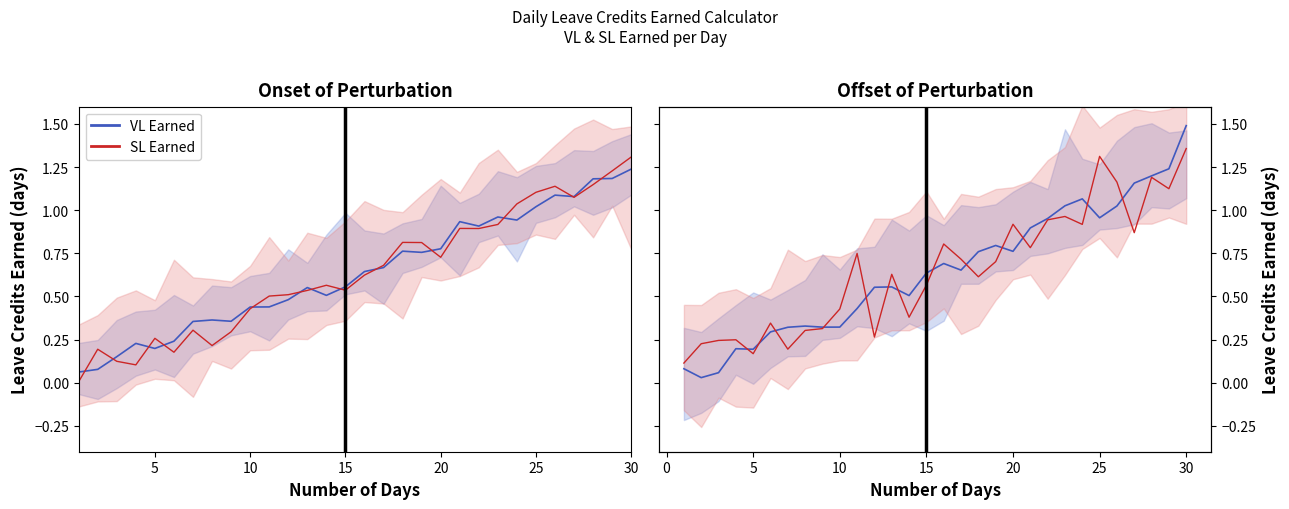

What is the difference between the maximum and minimum values in the SL Earned series?

1.2